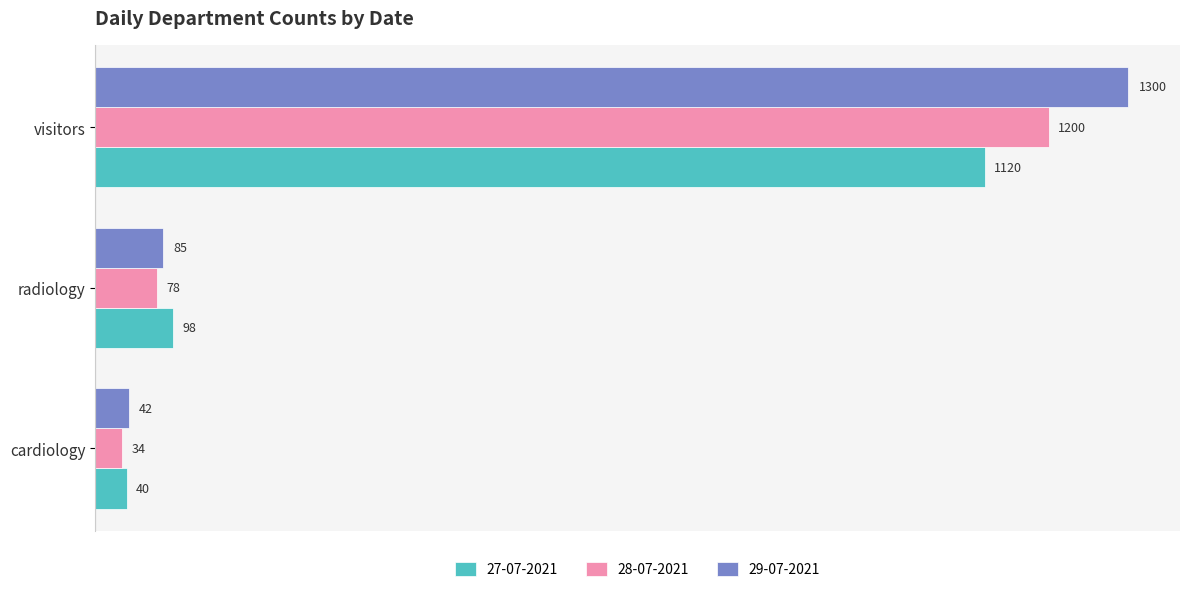

What is the maximum value shown in the chart?

1300